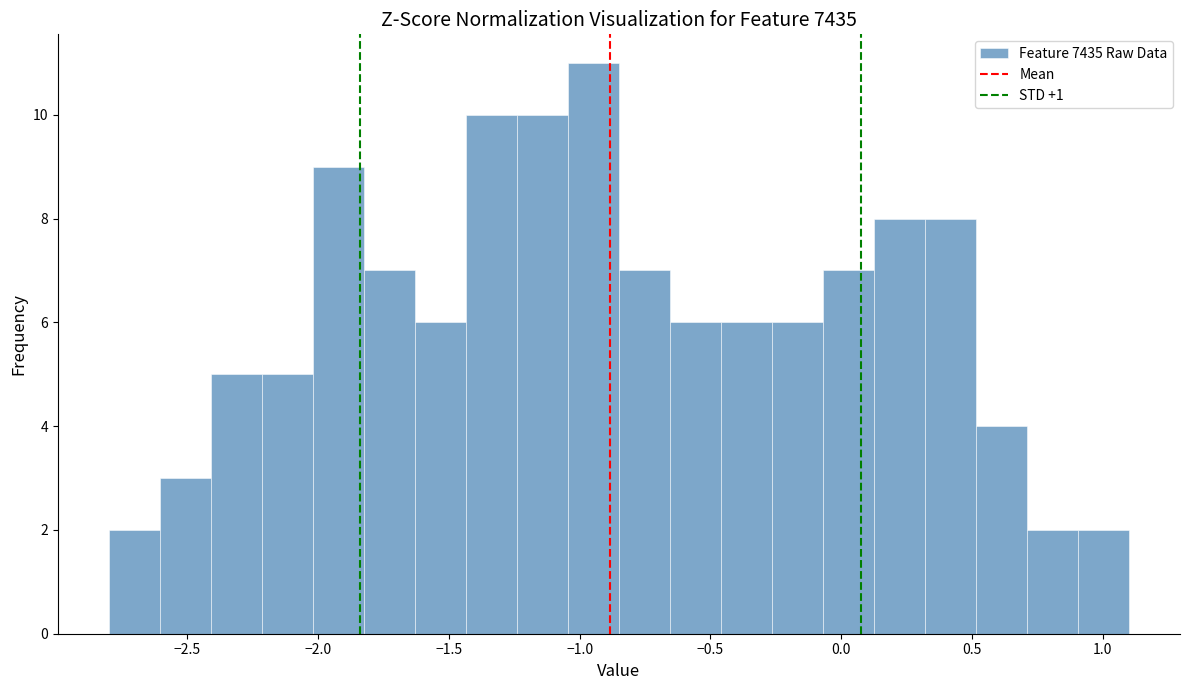

Around what value on the x-axis is the tallest bar? Give the approximate position of its centre, as read against the axis.

-0.95